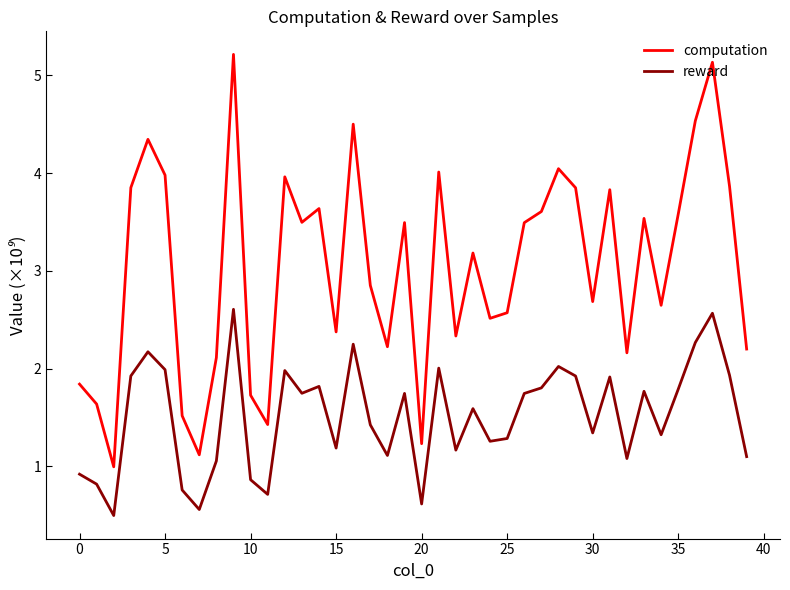

True or false: reward and computation intersect in this chart.

False